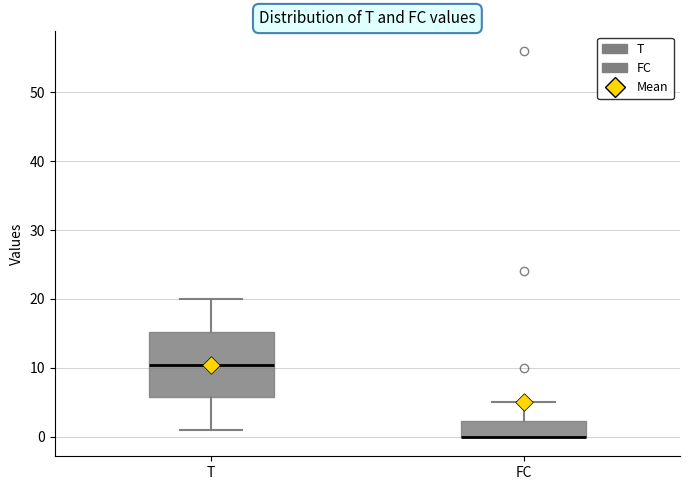

Where is the upper edge of the box for FC on the y-axis? The values are not printed on the chart, so give them approximately, as read against the axis.

2